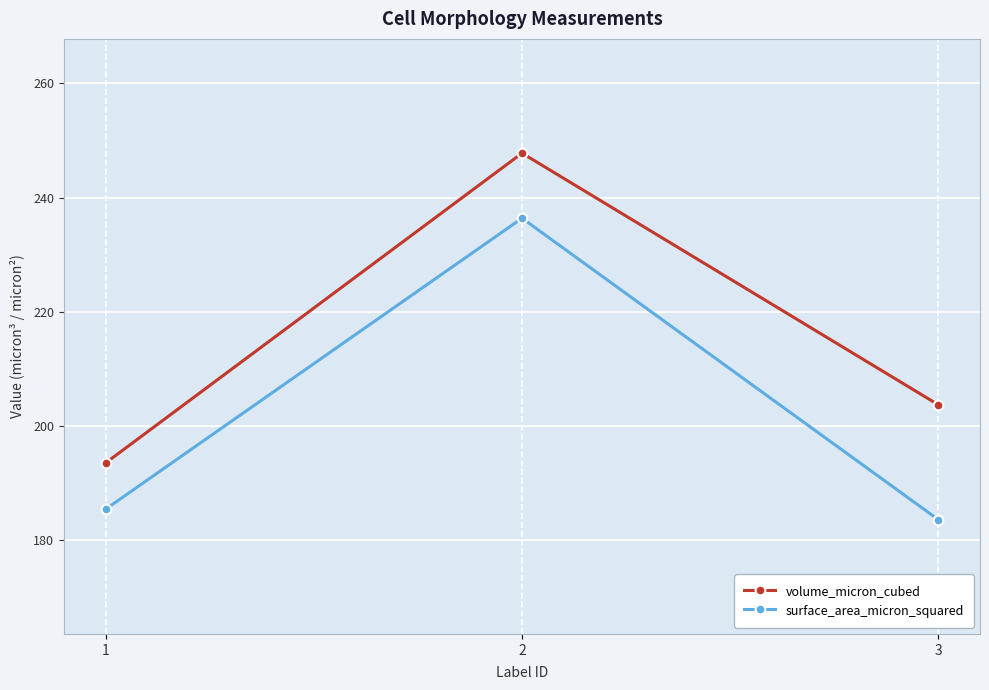

What is the value of the volume_micron_cubed point at the 2nd from the left?

247.8